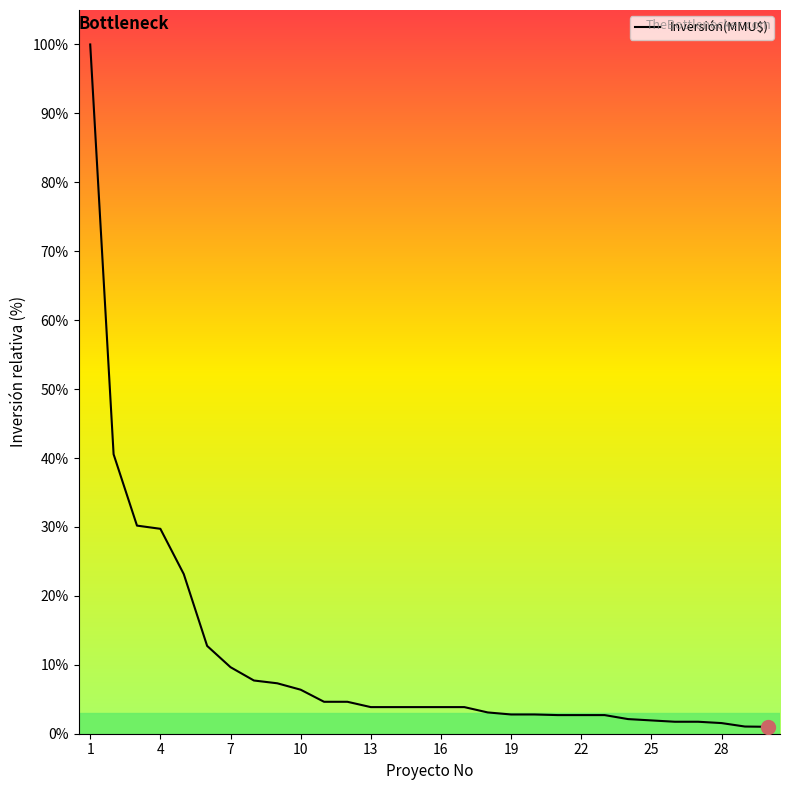

True or false: the data has more than 1 interior local peaks.

False